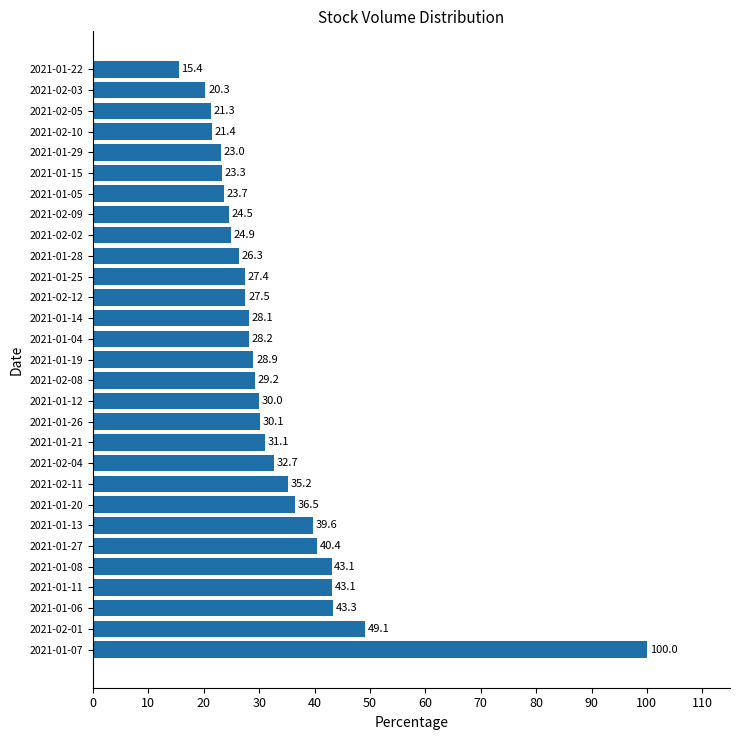

The value at 2021-01-05 is 23.7. True or false?

True